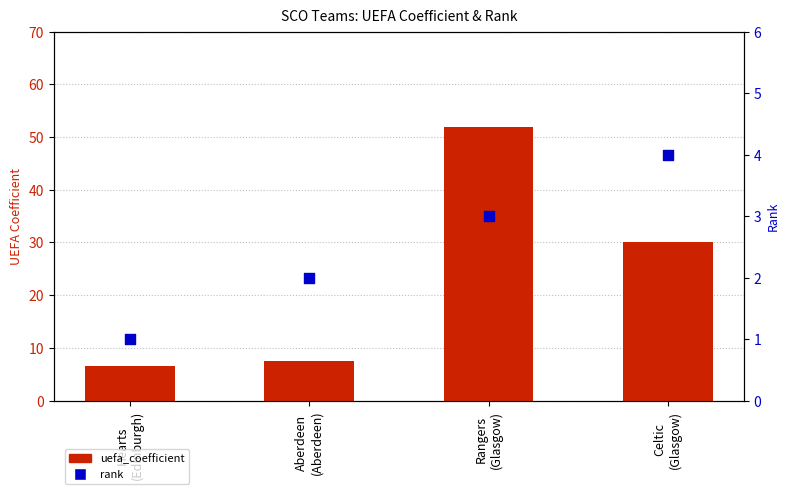

Which series has the largest total across all categories?

uefa_coefficient